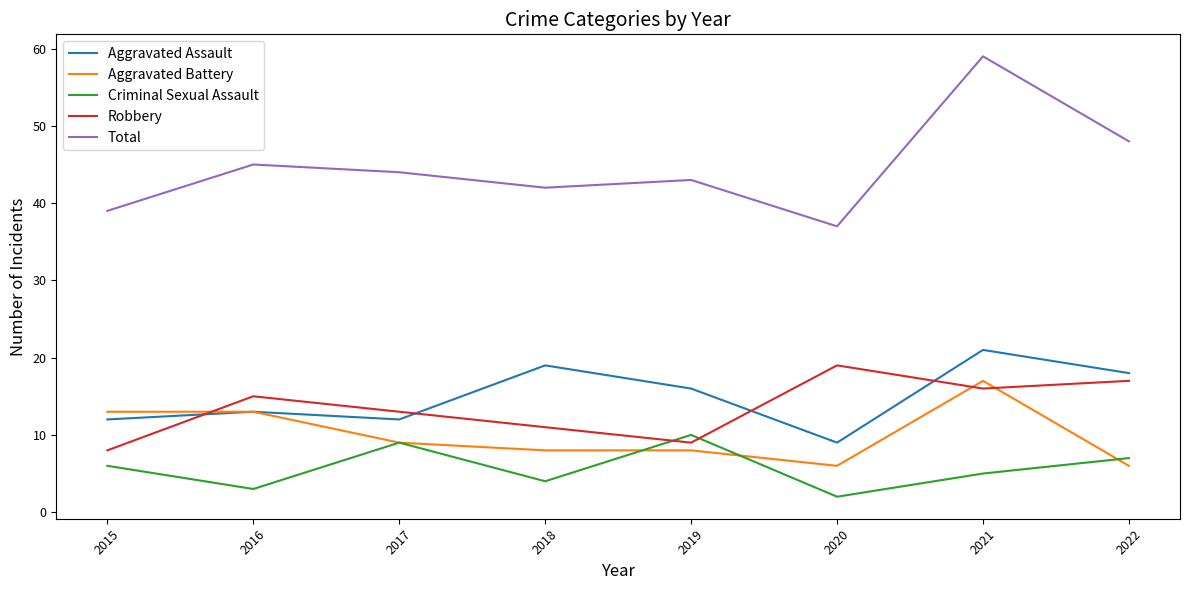

The Criminal Sexual Assault series shows 3 at 2021. True or false?

False